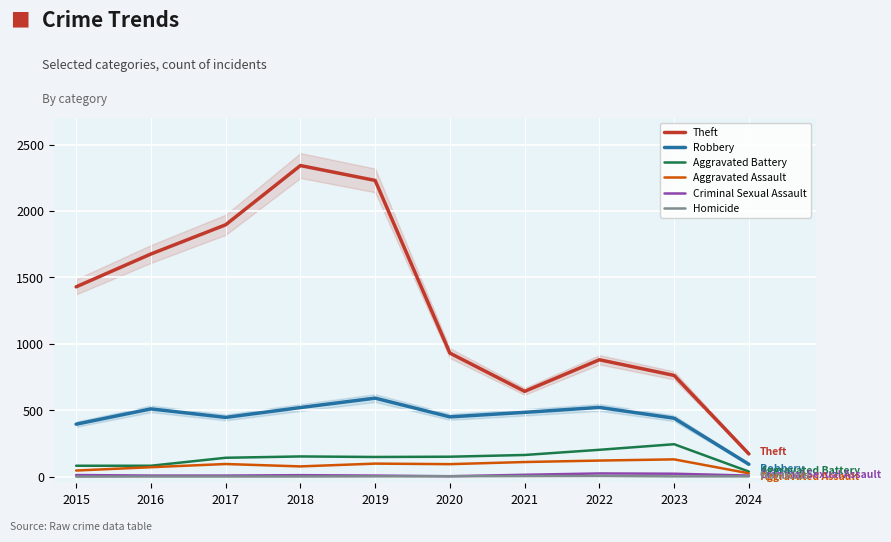

Reading right to left, extract all data points from this chart.

Theft: 2024=171	2023=762	2022=880	2021=642	2020=930	2019=2230	2018=2342	2017=1896	2016=1676	2015=1429
Robbery: 2024=93	2023=440	2022=521	2021=484	2020=450	2019=591	2018=520	2017=446	2016=510	2015=395
Aggravated Battery: 2024=38	2023=244	2022=202	2021=163	2020=150	2019=148	2018=152	2017=142	2016=82	2015=82
Aggravated Assault: 2024=25	2023=130	2022=121	2021=110	2020=94	2019=98	2018=77	2017=95	2016=71	2015=46
Criminal Sexual Assault: 2024=8	2023=22	2022=24	2021=14	2020=3	2019=8	2018=11	2017=8	2016=8	2015=12
Homicide: 2024=2	2023=2	2022=5	2021=4	2020=3	2019=2	2018=1	2017=1	2016=1	2015=0